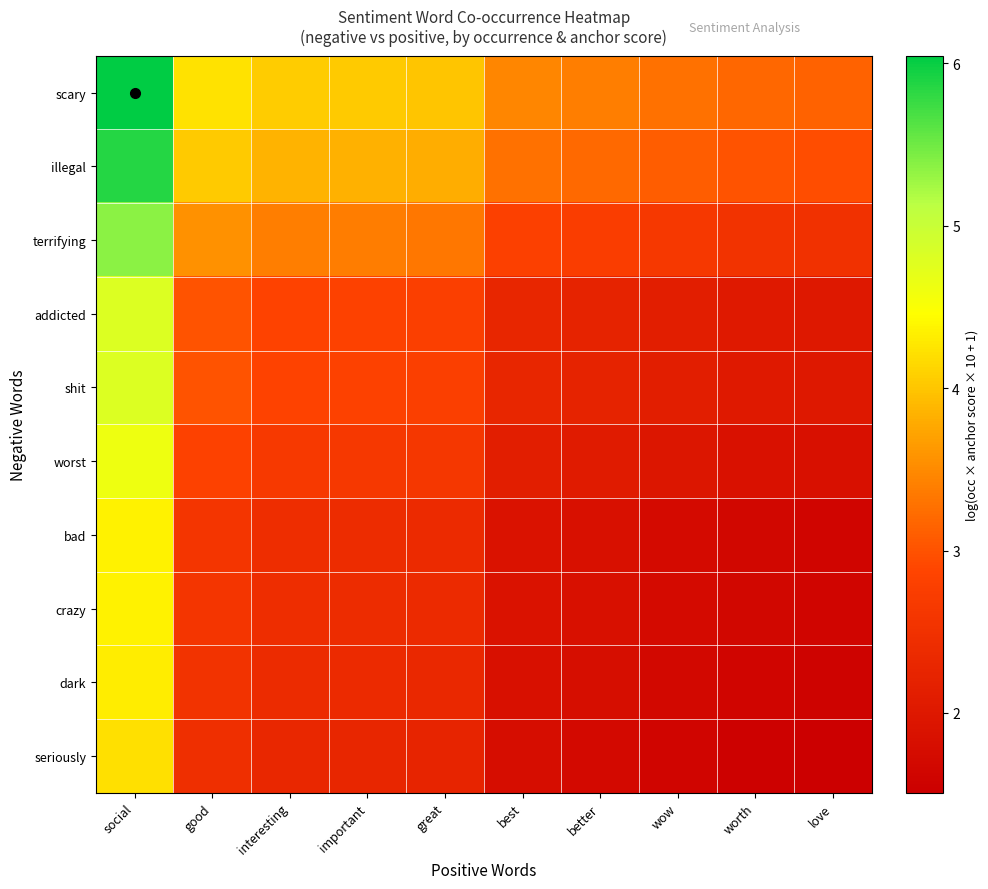

Reading left to right, transcribe all the data shown in this chart.

scary: social=6.0	good=4.2	interesting=4.1	important=4.0	great=4.0	best=3.5	better=3.4	wow=3.3	worth=3.2	love=3.1
illegal: social=5.9	good=4.0	interesting=3.9	important=3.8	great=3.8	best=3.3	better=3.2	wow=3.1	worth=3.0	love=3.0
terrifying: social=5.4	good=3.6	interesting=3.4	important=3.4	great=3.3	best=2.8	better=2.7	wow=2.6	worth=2.6	love=2.5
addicted: social=4.8	good=3.0	interesting=2.8	important=2.8	great=2.8	best=2.3	better=2.2	wow=2.1	worth=2.0	love=2.0
shit: social=4.8	good=3.0	interesting=2.8	important=2.8	great=2.8	best=2.3	better=2.2	wow=2.1	worth=2.0	love=2.0
worst: social=4.6	good=2.8	interesting=2.7	important=2.7	great=2.6	best=2.1	better=2.1	wow=2.0	worth=1.9	love=1.8
bad: social=4.4	good=2.6	interesting=2.4	important=2.4	great=2.4	best=1.9	better=1.8	wow=1.7	worth=1.7	love=1.6
crazy: social=4.4	good=2.6	interesting=2.4	important=2.4	great=2.4	best=1.9	better=1.8	wow=1.7	worth=1.7	love=1.6
dark: social=4.3	good=2.5	interesting=2.4	important=2.4	great=2.3	best=1.9	better=1.8	wow=1.7	worth=1.6	love=1.6
seriously: social=4.2	good=2.5	interesting=2.3	important=2.3	great=2.2	best=1.8	better=1.7	wow=1.6	worth=1.5	love=1.5